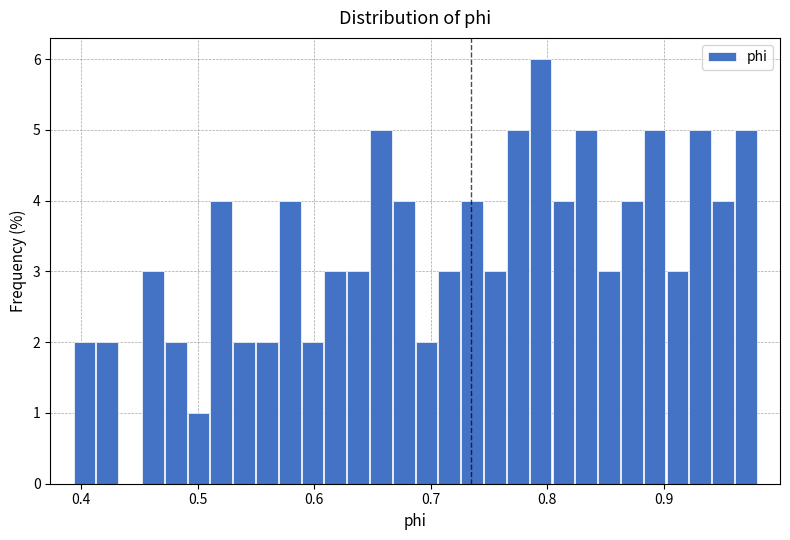

Around what value on the x-axis is the tallest bar? Give the approximate position of its centre, as read against the axis.

0.79